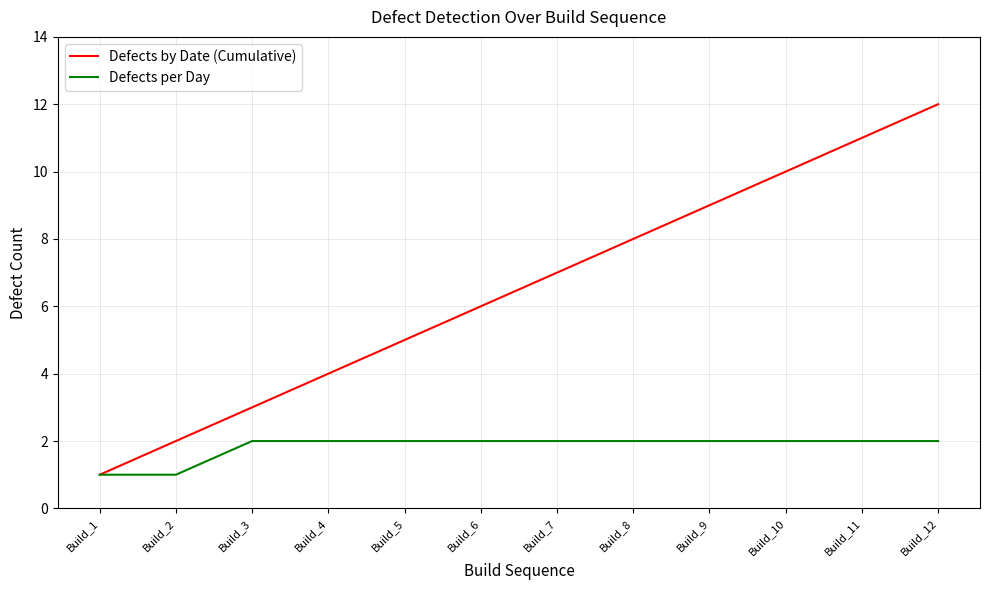

Rank the categories by Defects by Date (Cumulative) value from lowest to highest.

Build_1, Build_2, Build_3, Build_4, Build_5, Build_6, Build_7, Build_8, Build_9, Build_10, Build_11, Build_12